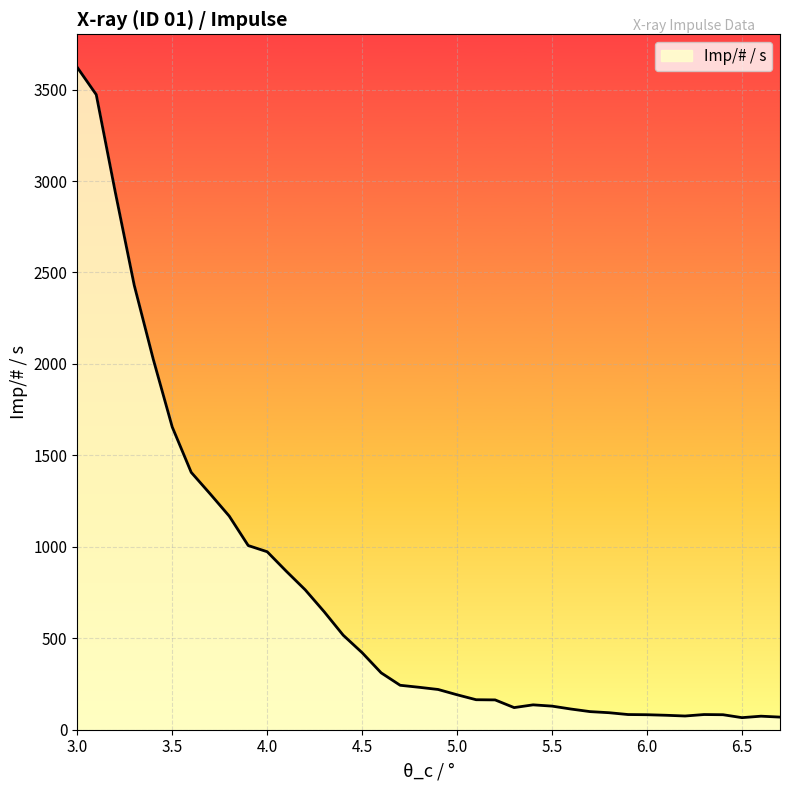

What is the maximum value shown in the chart?

3621